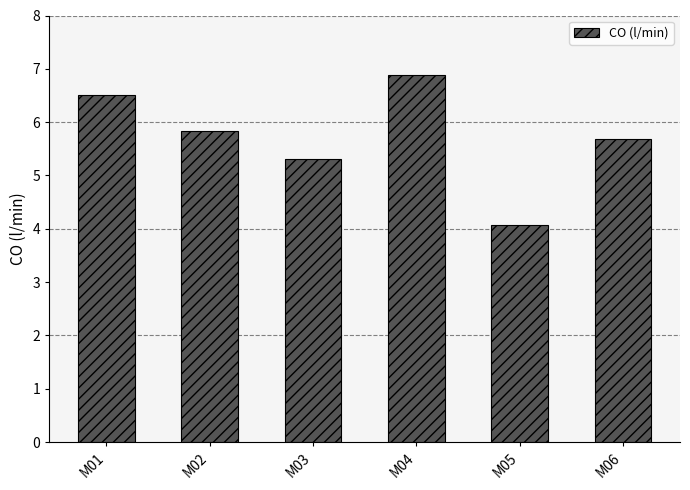

What is the change in value from M05 to M06?

+1.6